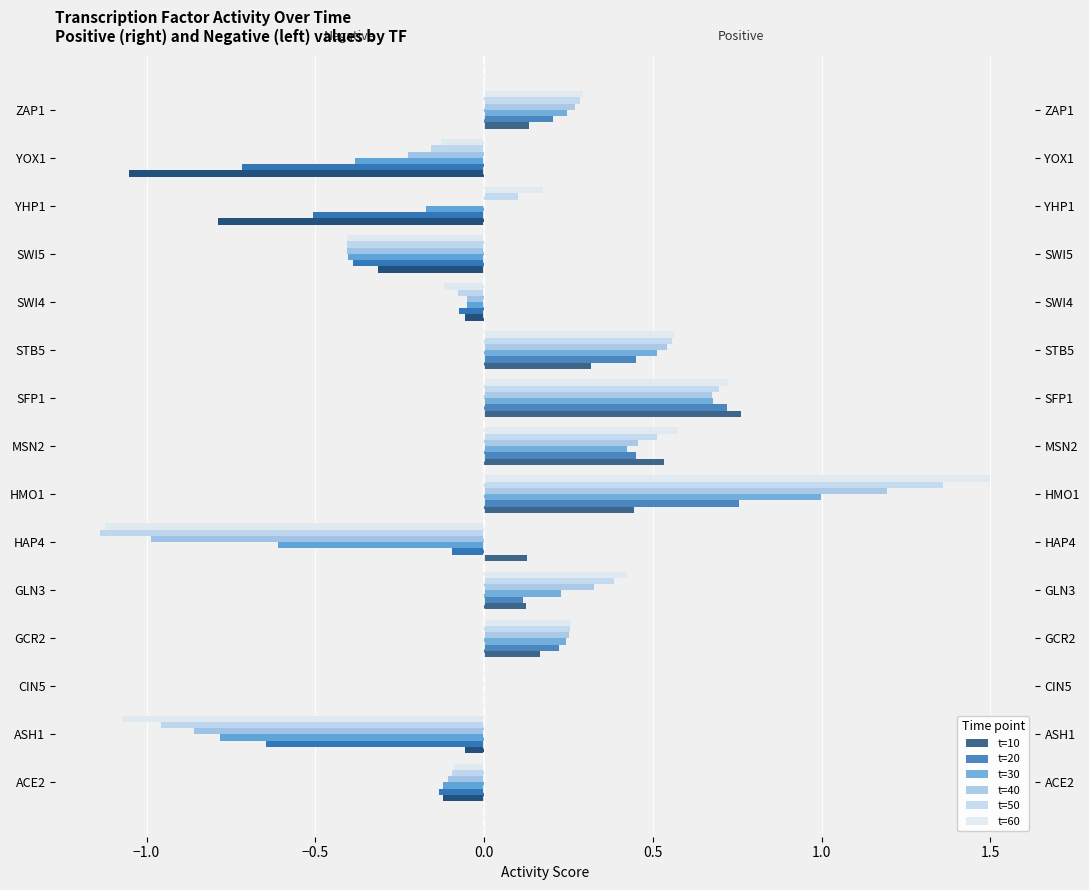

The t=30 series shows -0.3 at YHP1. True or false?

False